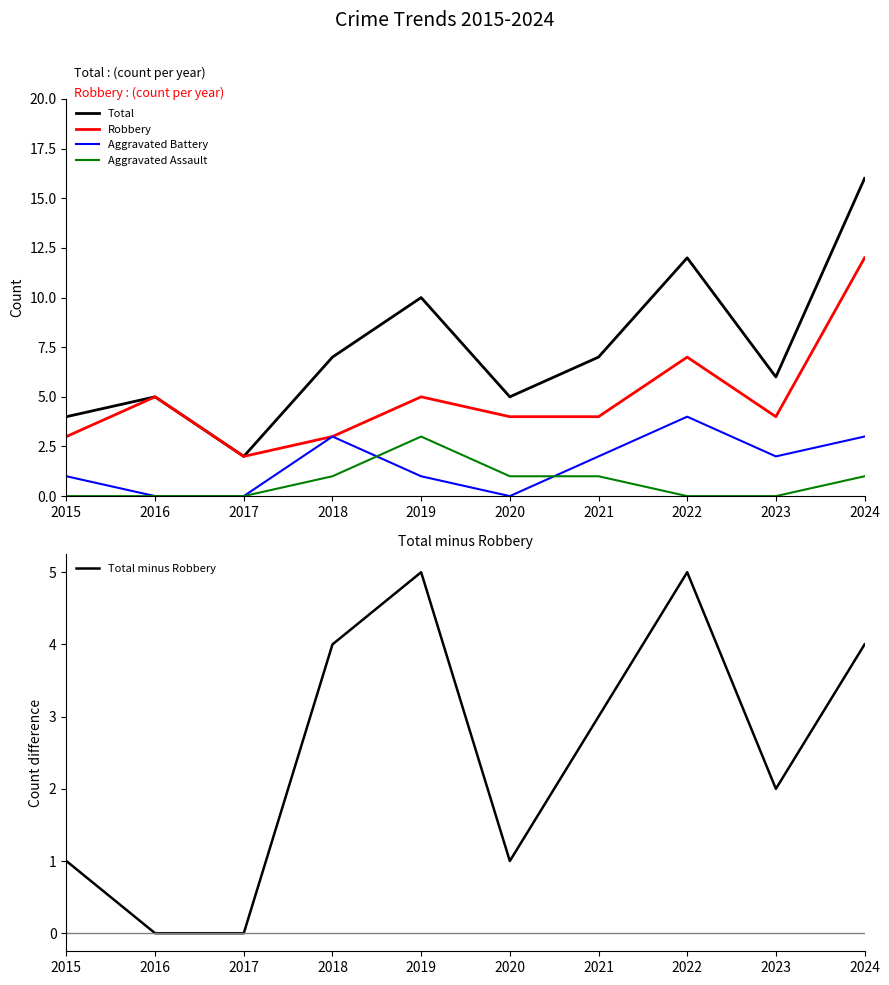

Which category has the highest value in the Aggravated Battery series?

2022